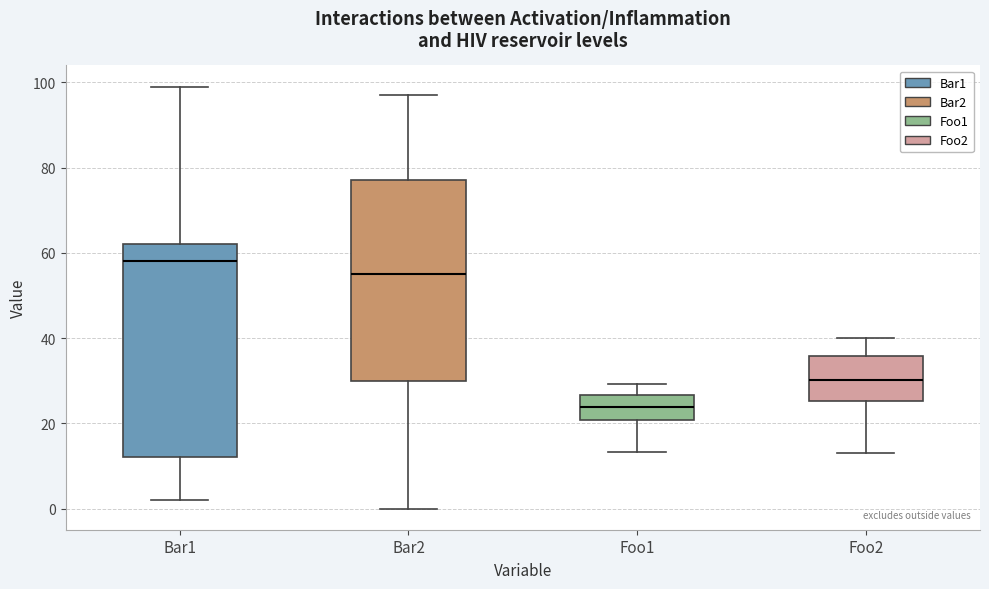

Comparing the boxes themselves (not the whiskers), which one is the tallest?

Bar1